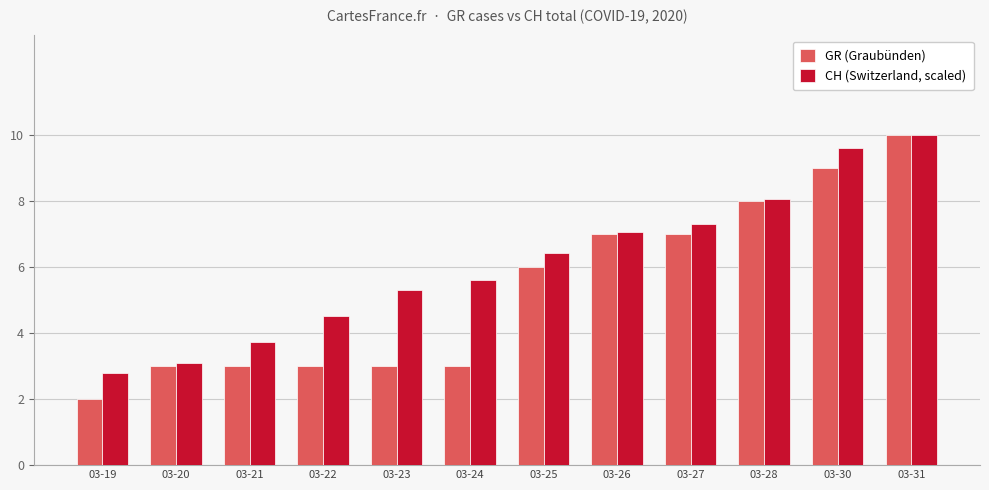

The GR (Graubünden) series shows 3.0 at 03-22. True or false?

True